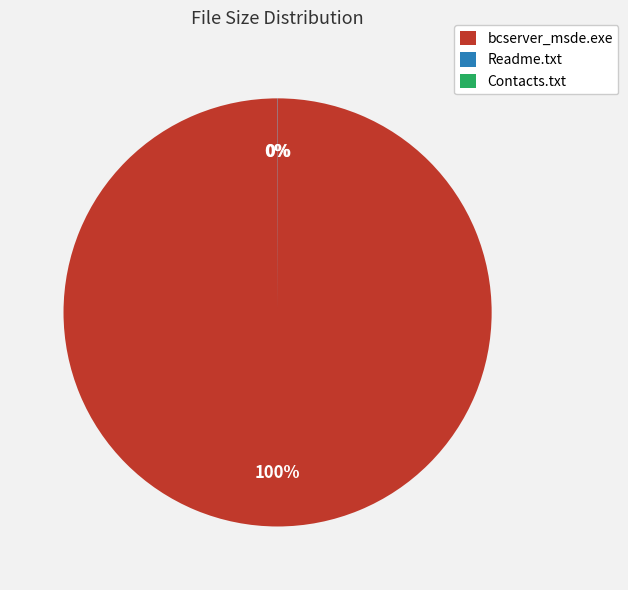

Which slice represents more than half of the pie?

bcserver_msde.exe